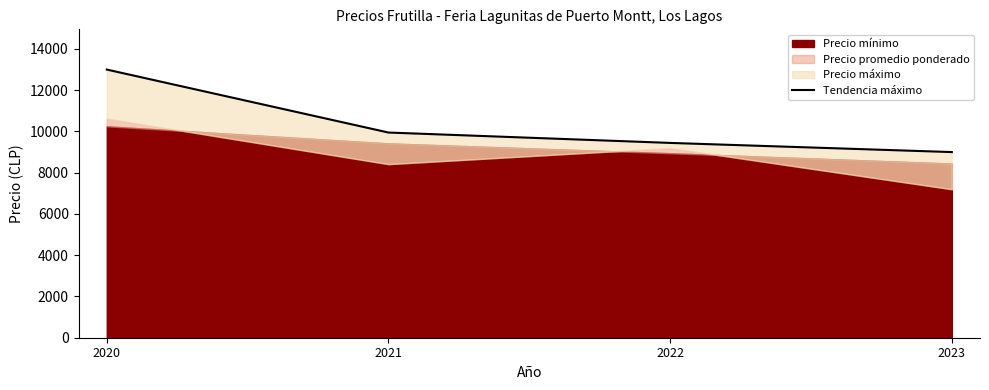

Where is the data nearest to the value 11000?

2021